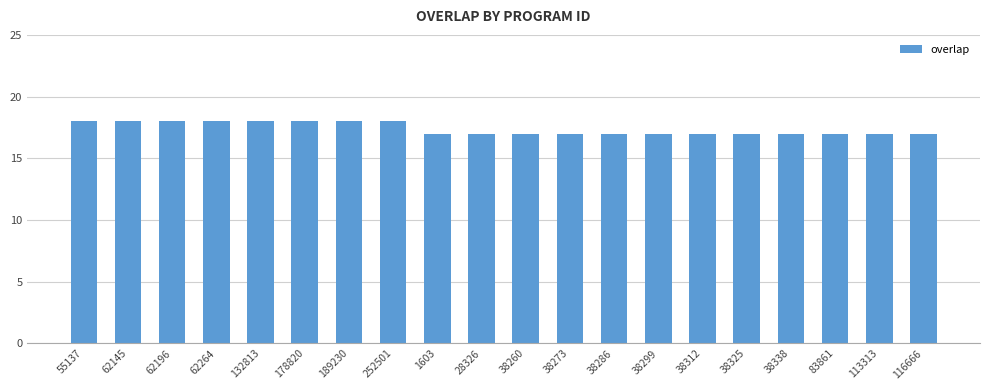

What is the sum of all values?

348